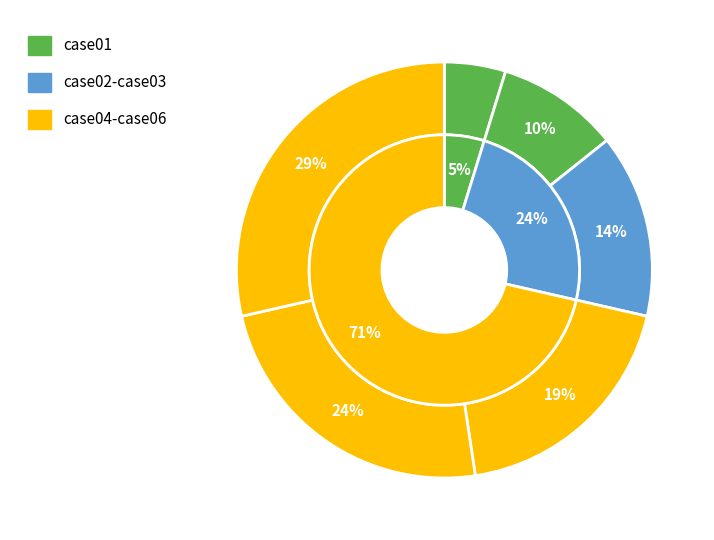

How much of the chart is everything except case03?

85.7%